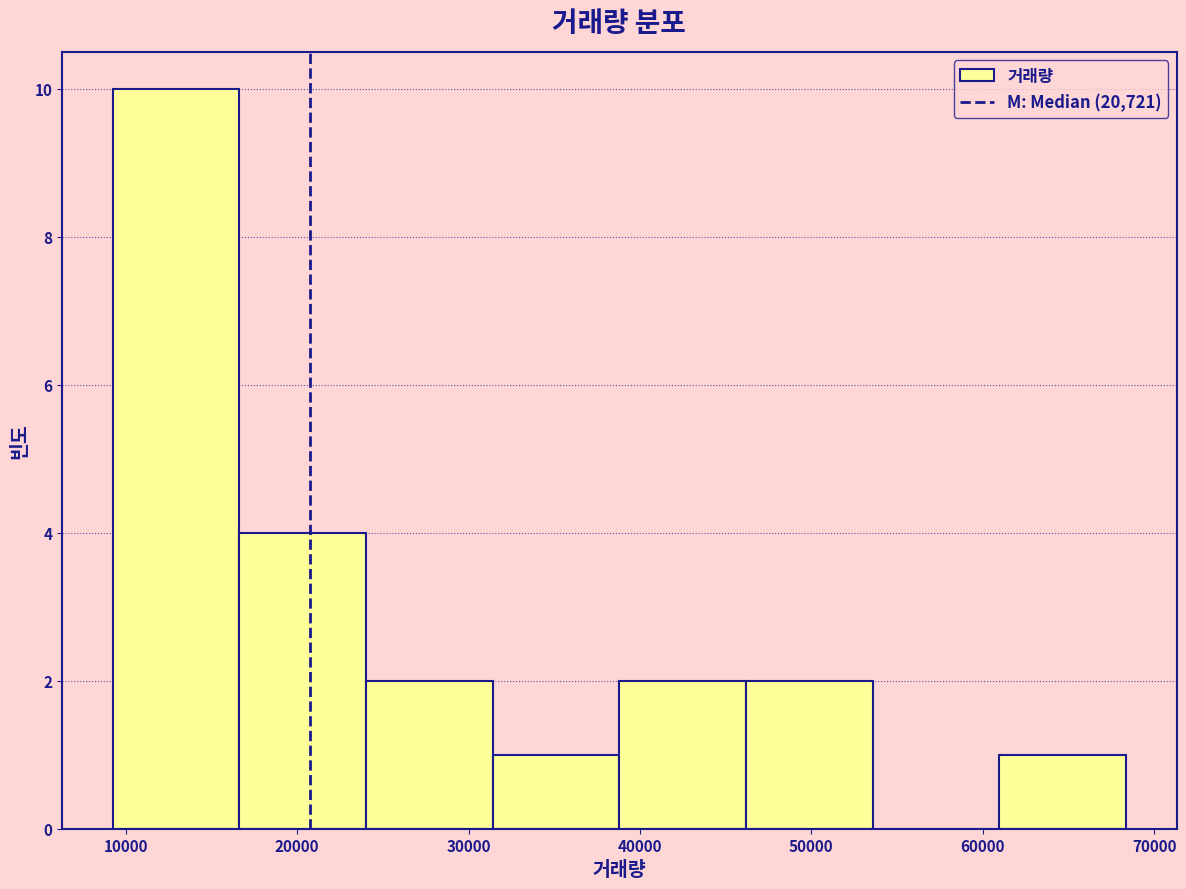

What is the height of the bar covering 9000 to 17000 on the x-axis? Neither the bar edges nor the heights are printed on the chart, so give them approximately, as read against the axes.

10